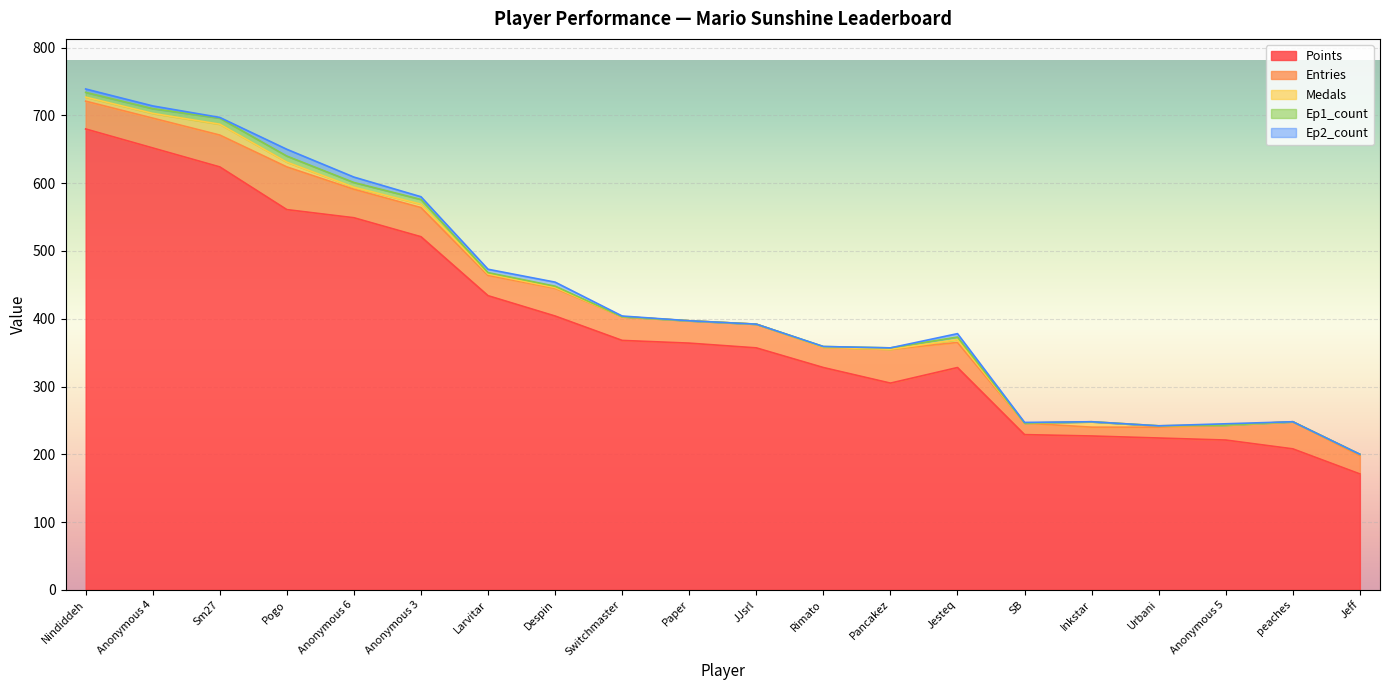

What is the label of the 6th point from the left?

Anonymous 3